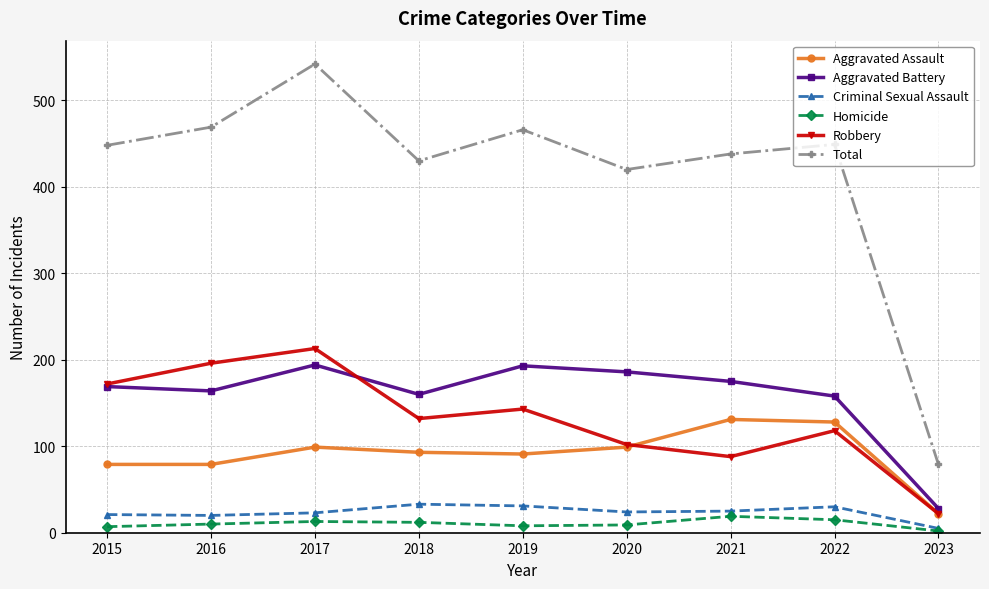

The Total series shows 438 at 2021. True or false?

True